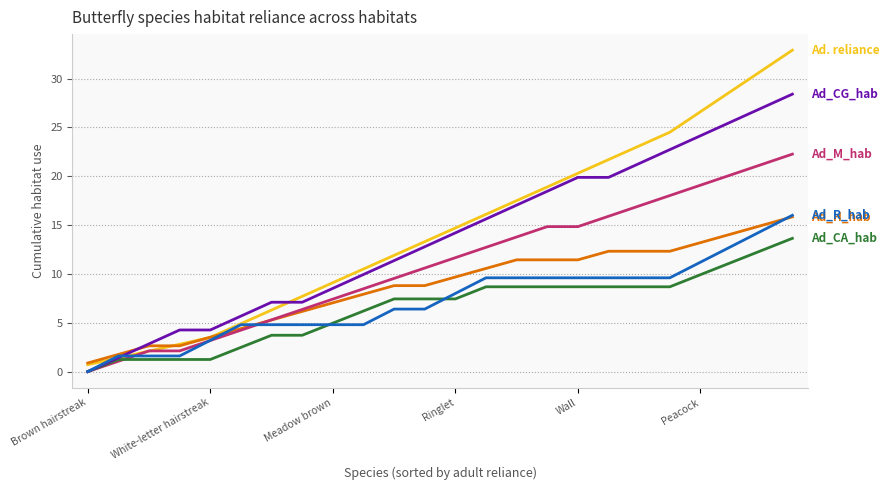

Count the number of categories in the chart.

24